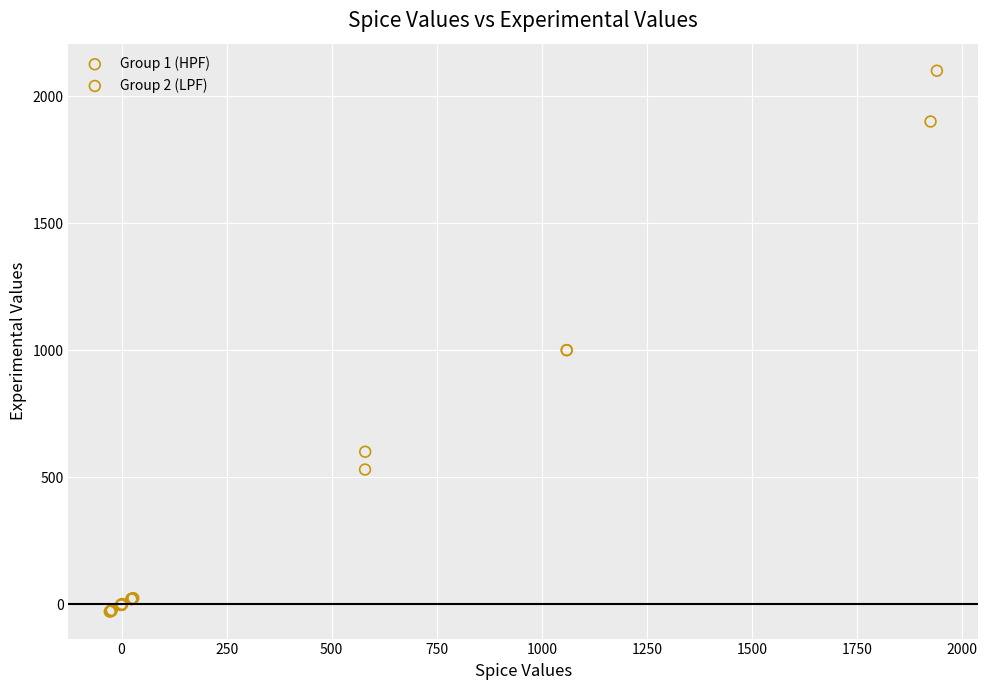

Which series reaches the maximum Y coordinate?

Group 2 (LPF)